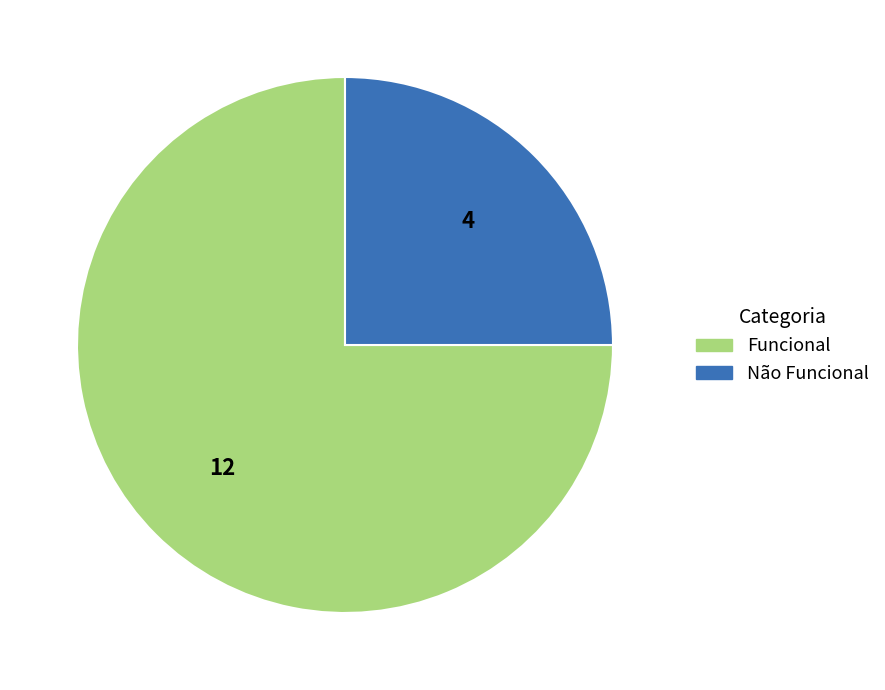

The Funcional slice represents 90% of the pie. True or false?

False